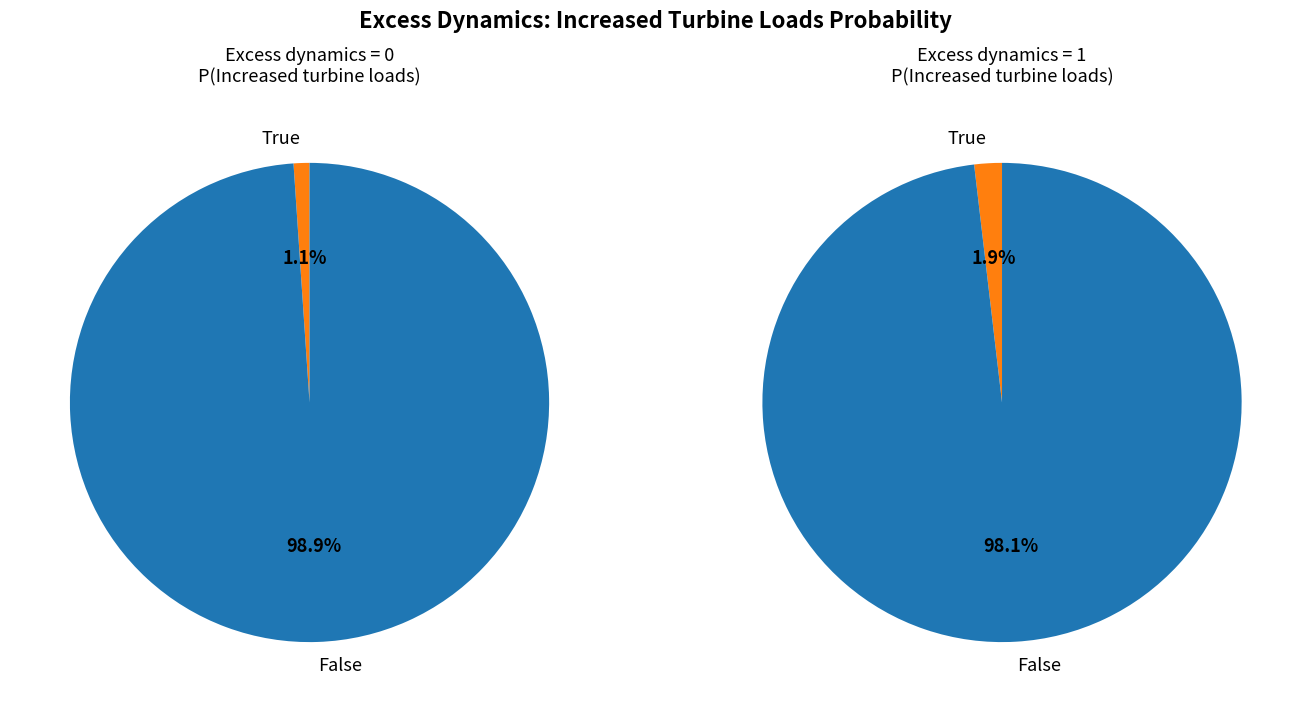

Count the number of slices in the pie.

2